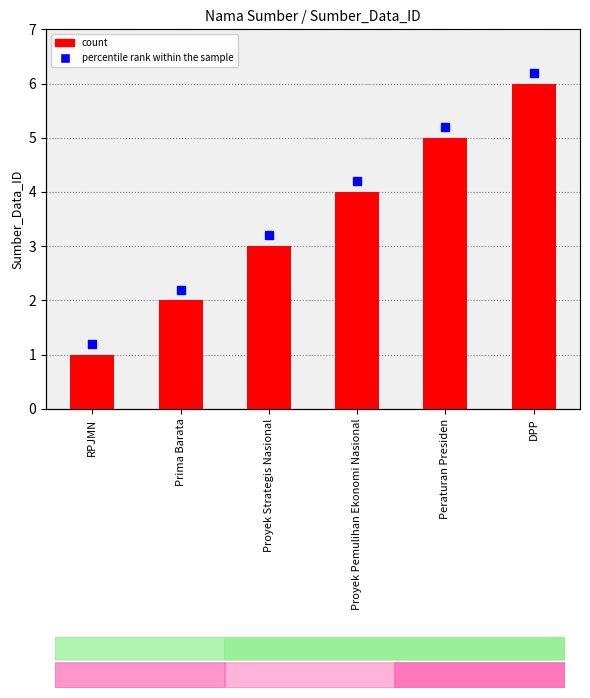

At which category is the sum across all series the highest?

DPP